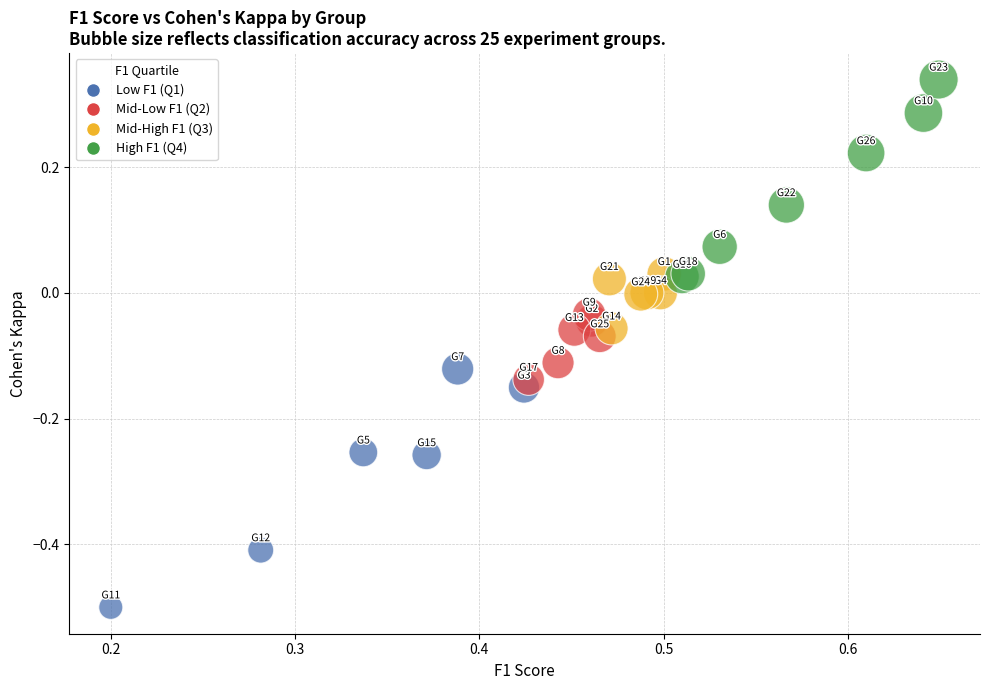

Which series has the largest Y range (max minus min)?

Low F1 (Q1)